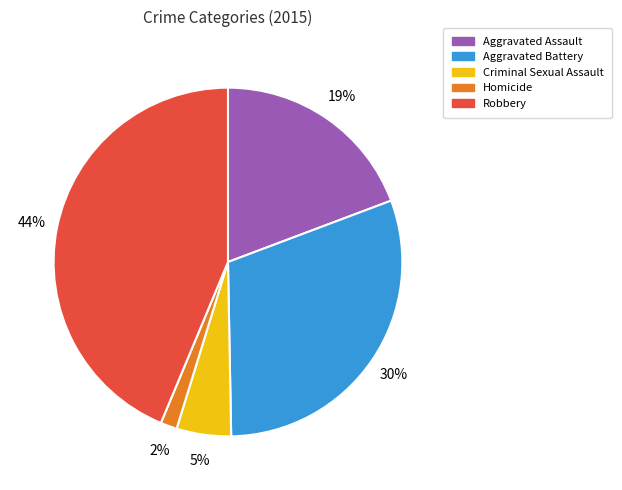

To the nearest percent, what is the average slice percentage?

20%